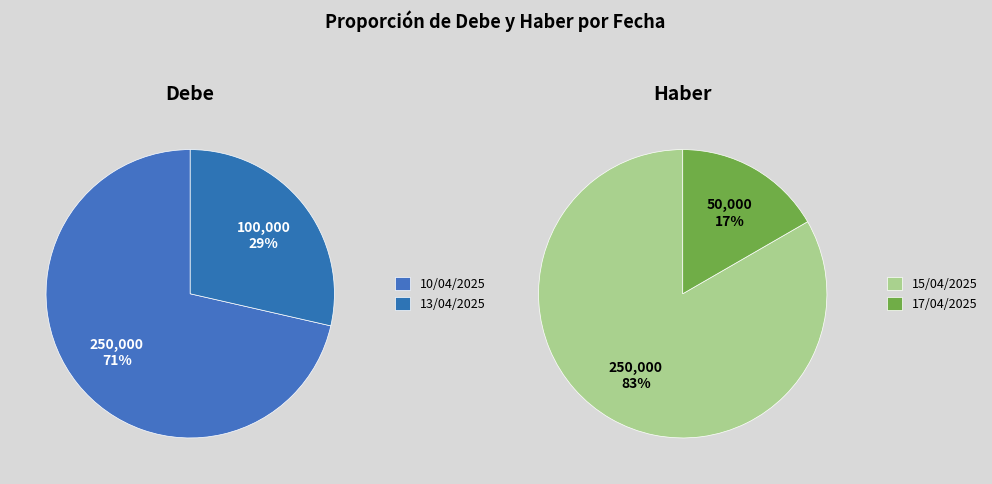

The 0 slice represents 95% of the pie. True or false?

False